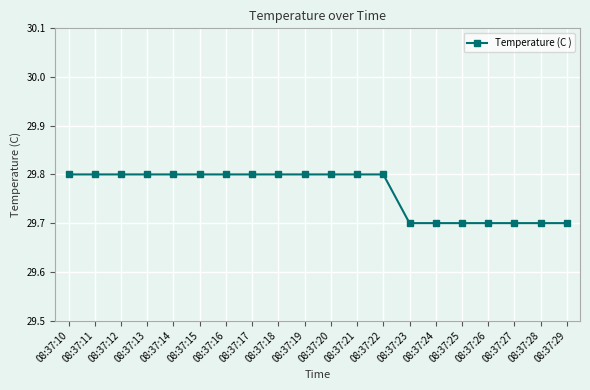

What is the sum of all values?

595.3